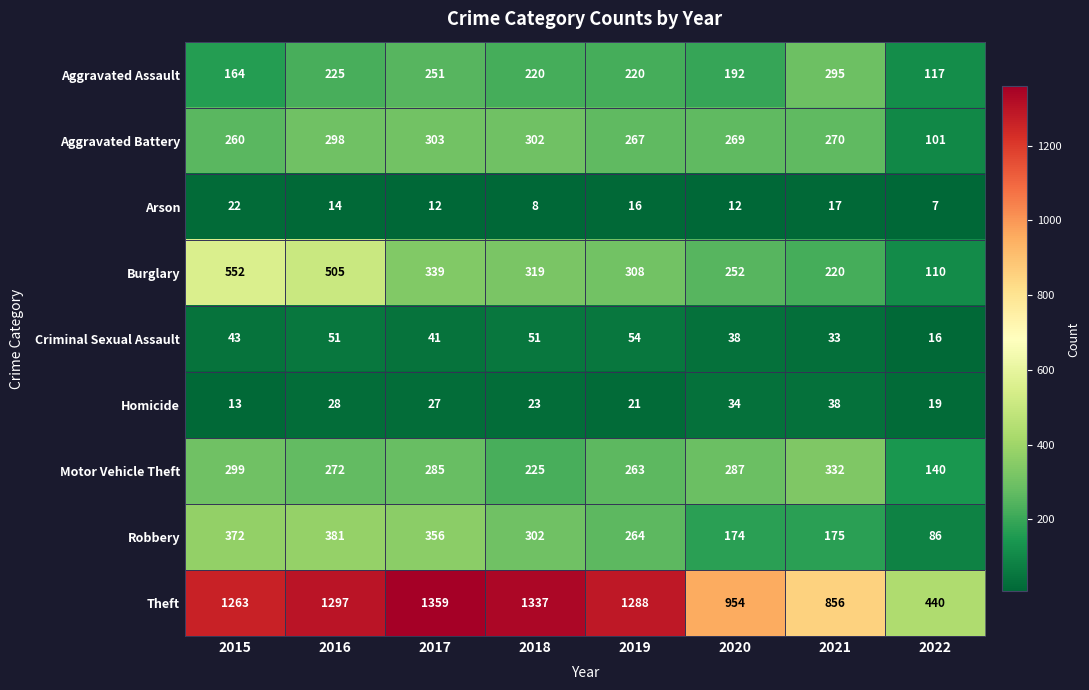

What is the total value across all series at 2016?

3071